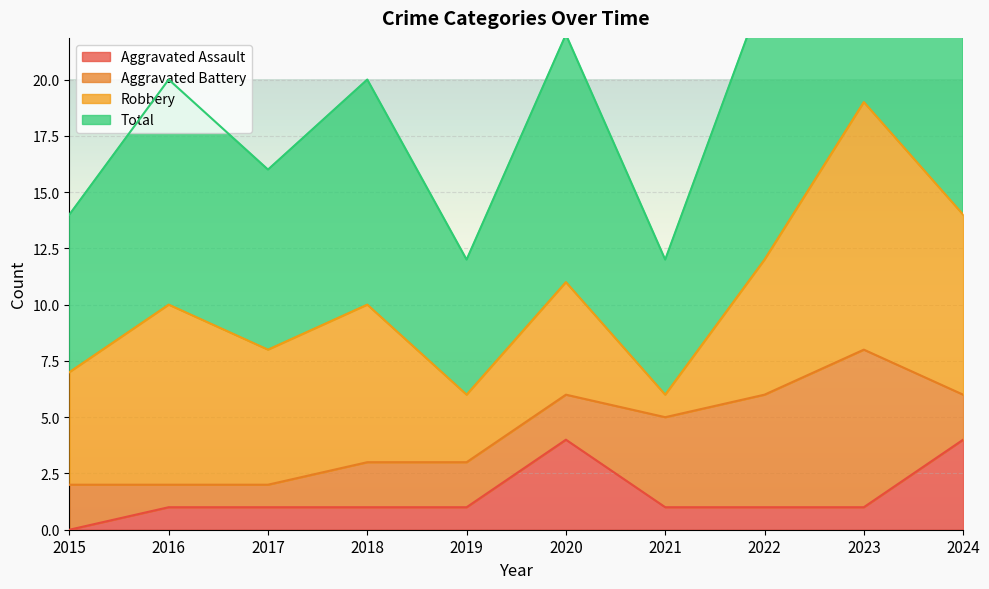

The value of Aggravated Assault at 2023 is 1. True or false?

True